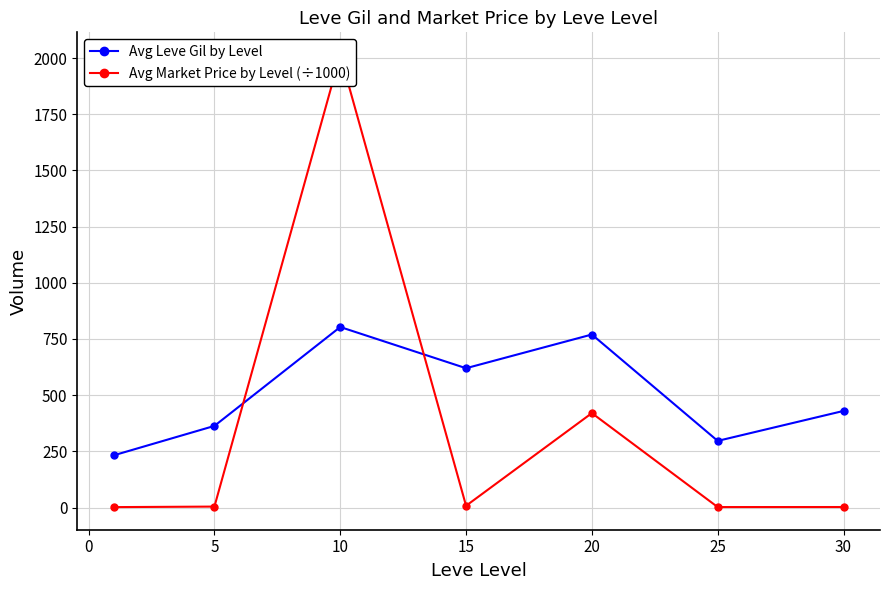

Which series has the widest spread of values?

Avg Market Price by Level (÷1000)